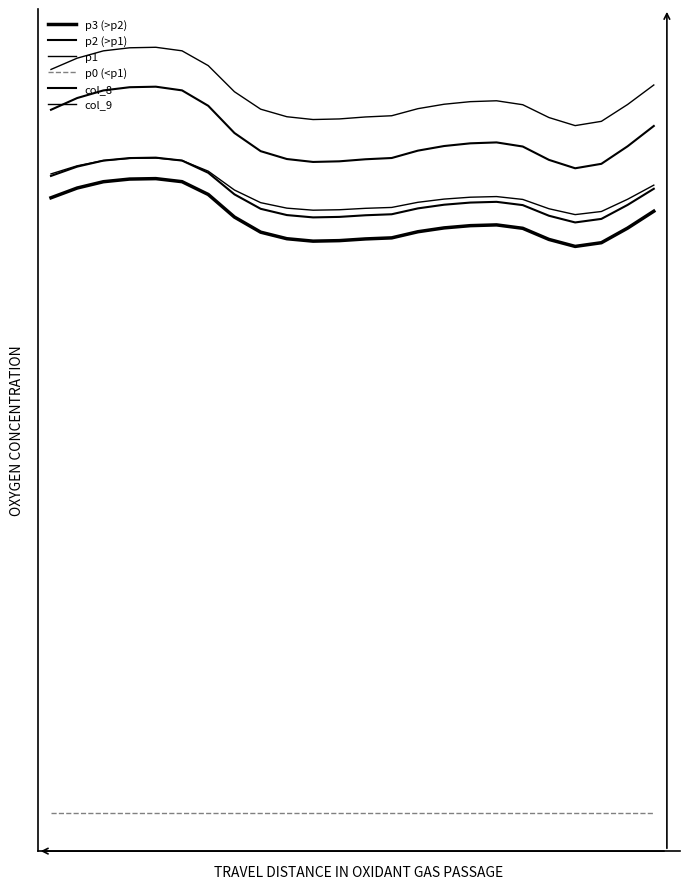

True or false: col_9 and p1 cross at least once.

False